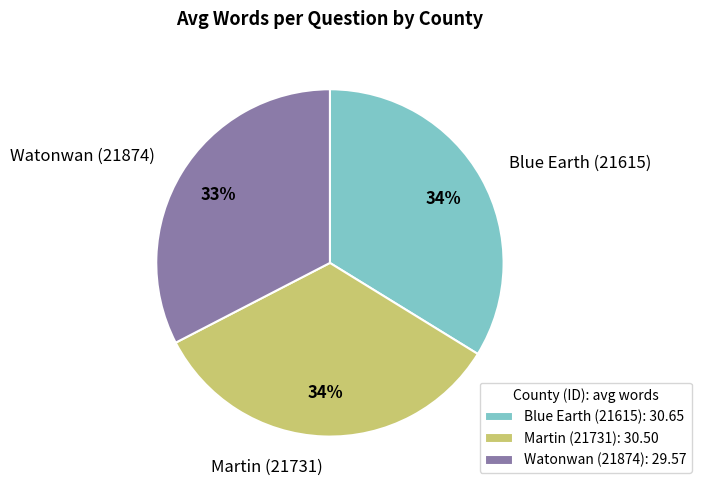

What percentage is the Watonwan (21874) slice, to the nearest percent?

33%